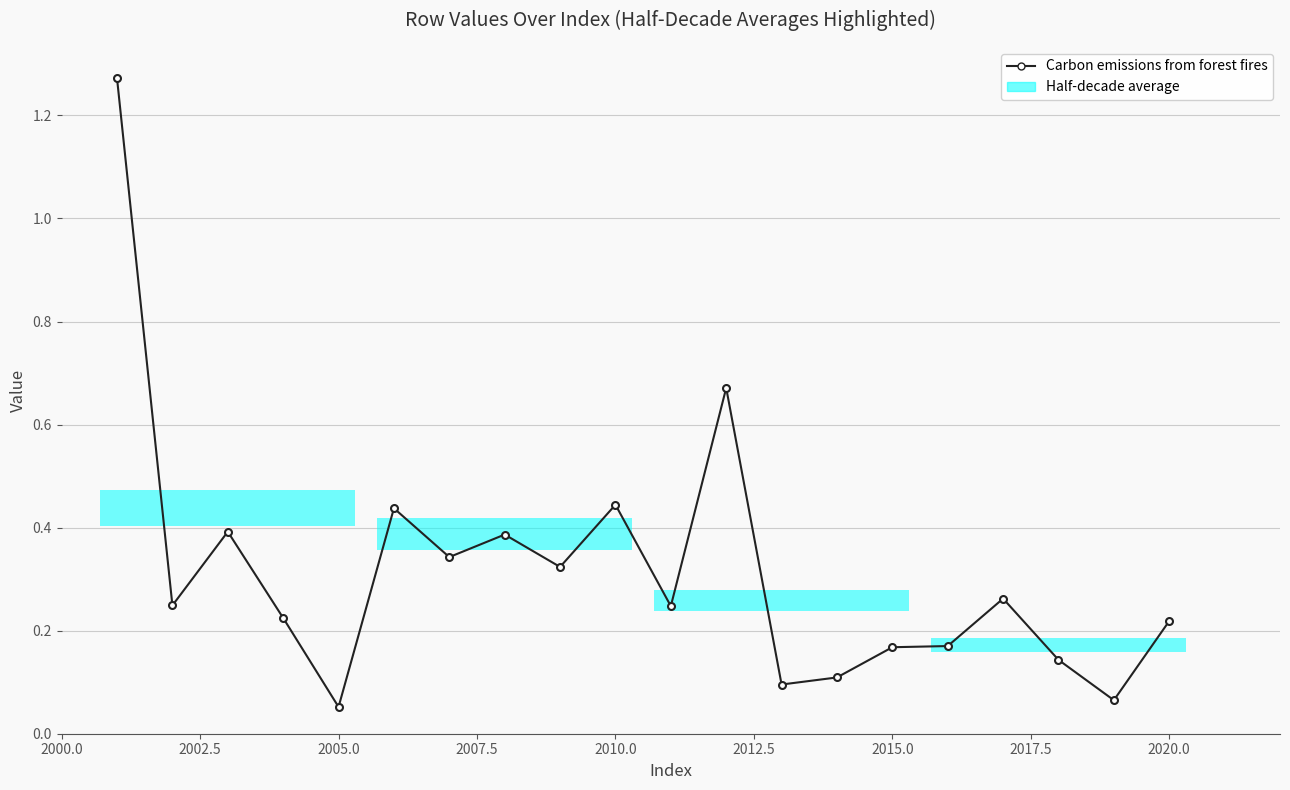

What is the greatest value displayed?

1.3